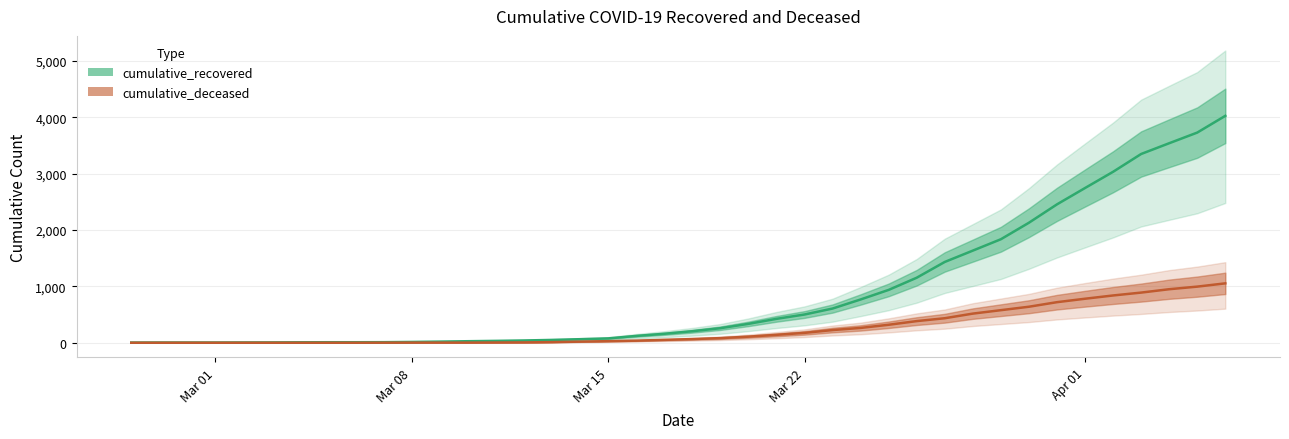

Which series changed the most between 2020-03-07 and 2020-03-21?

cumulative_recovered